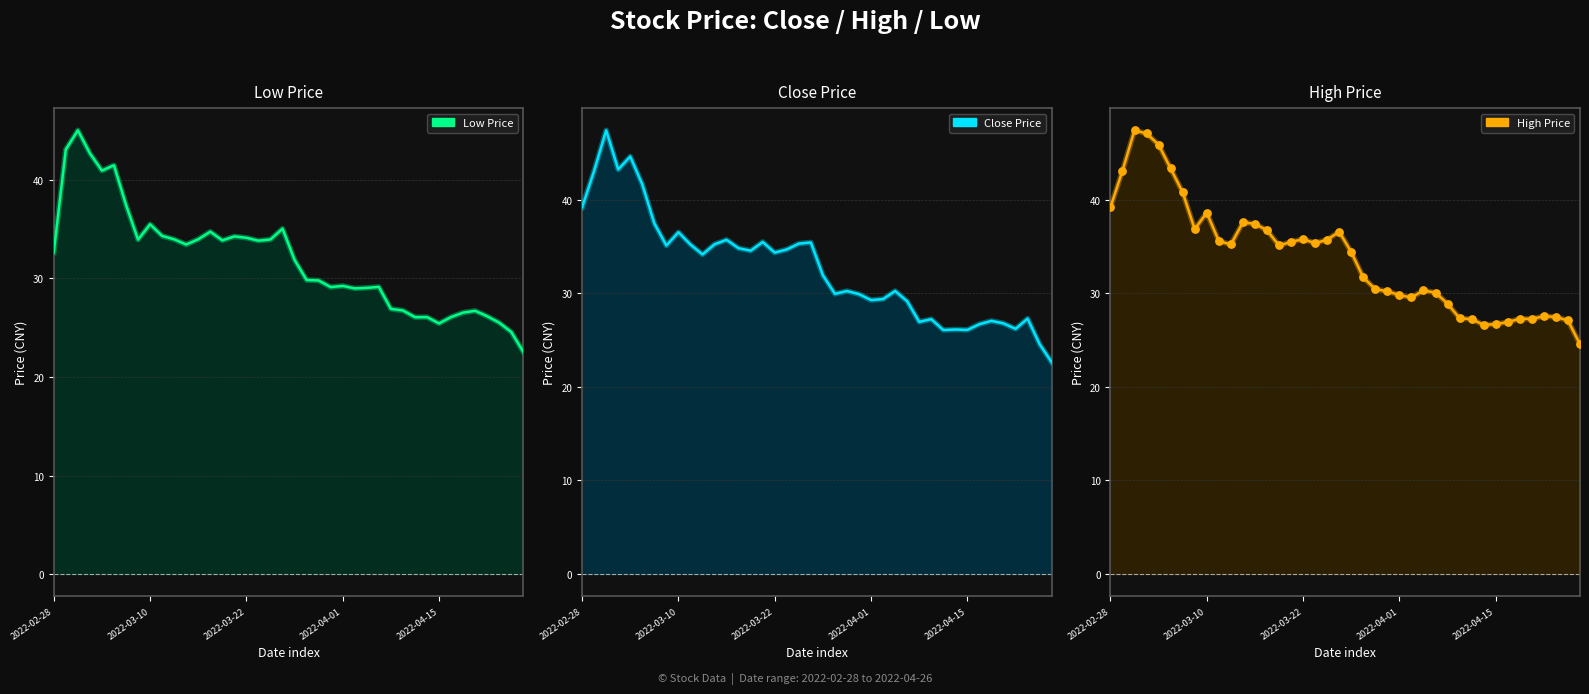

Which series has the widest spread of Y values?

Close Price